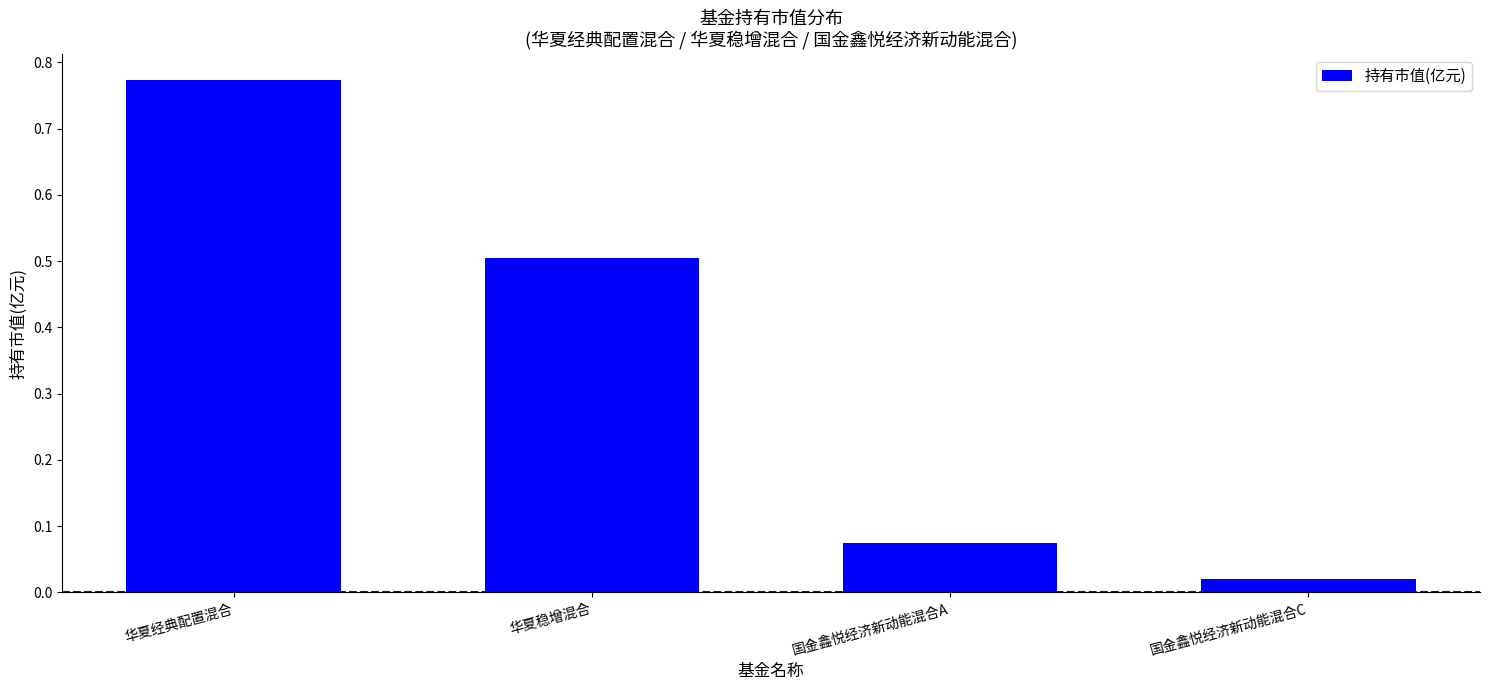

Does the chart contain any negative values?

No